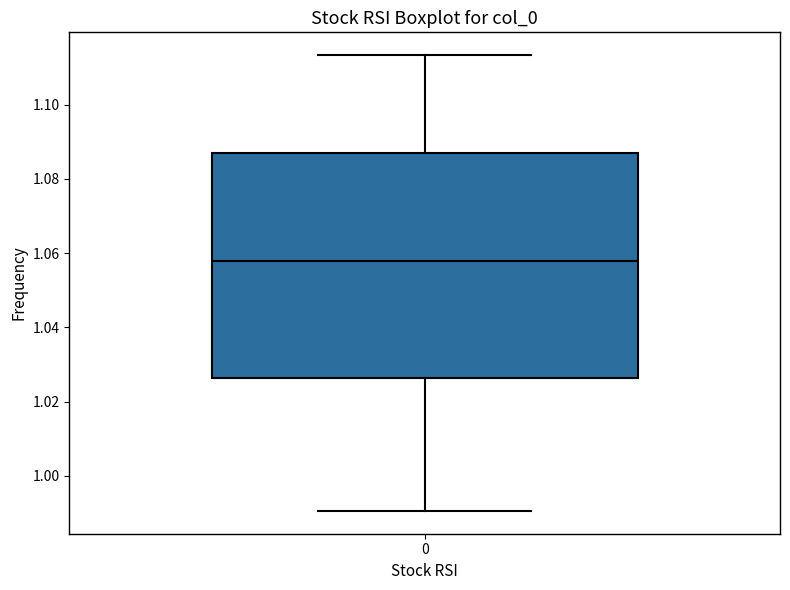

Where is the upper edge of the box at x = 0 on the y-axis? The values are not printed on the chart, so give them approximately, as read against the axis.

1.086